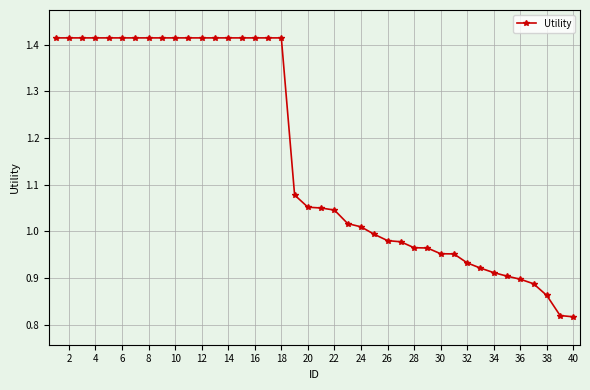

What is the difference between the maximum and minimum values?

0.6